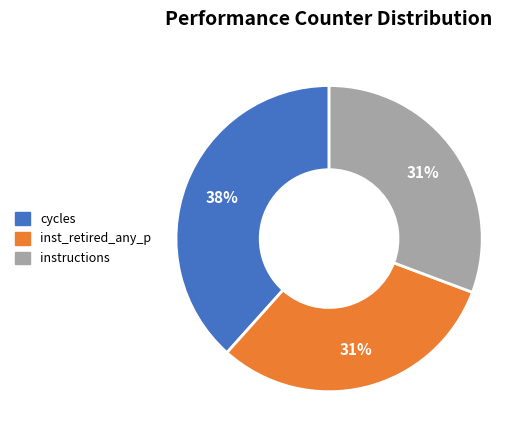

To the nearest percent, what is the average slice percentage?

33%